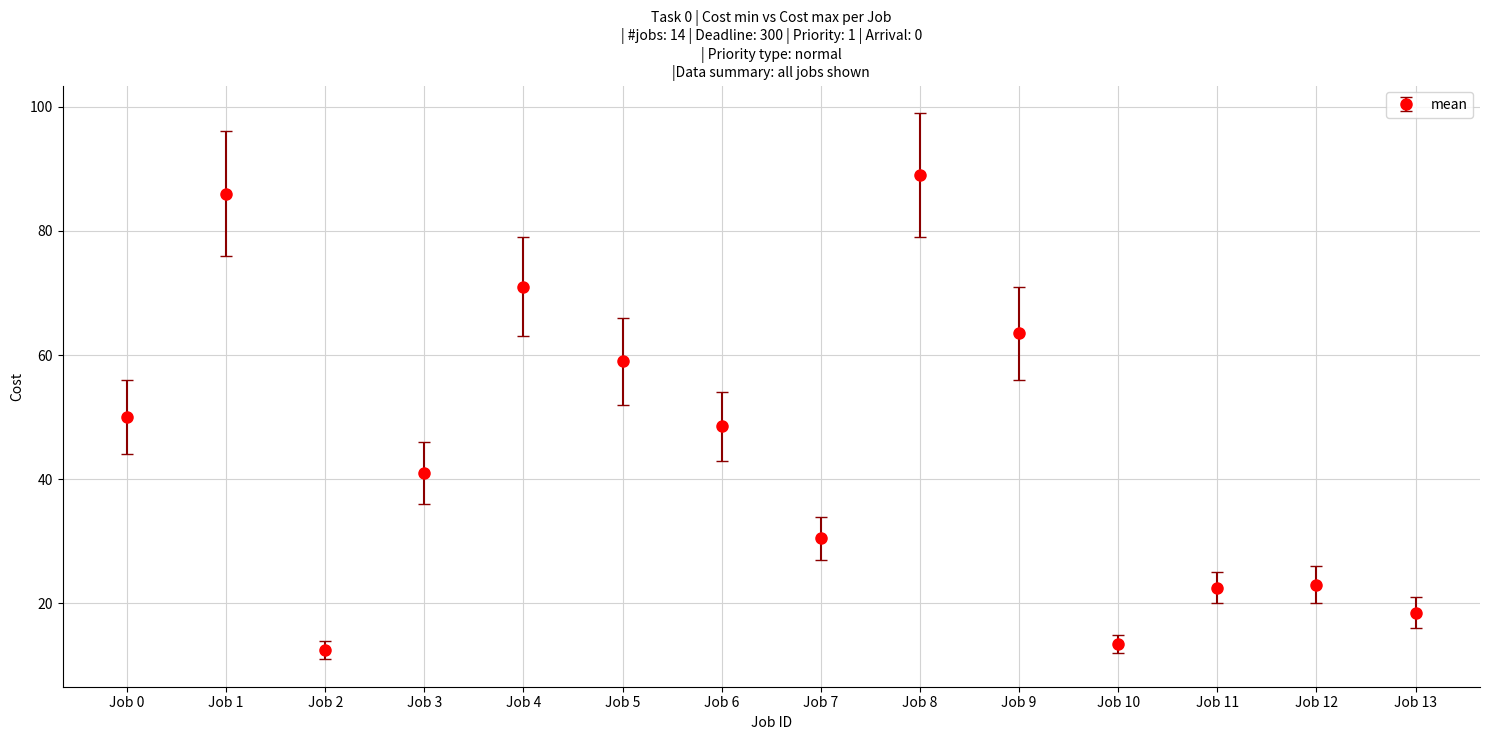

Approximately how many times larger is the value at Job 7 compared to Job 13?

1.6